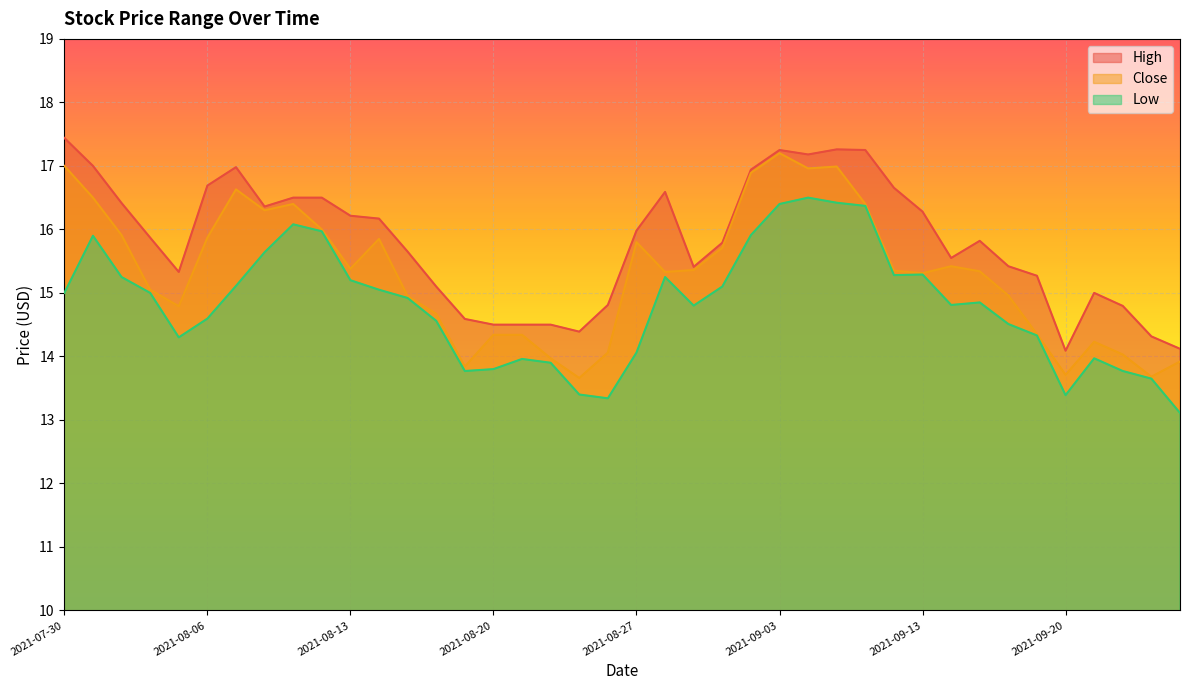

At which category is the sum across all series the highest?

2021-09-03